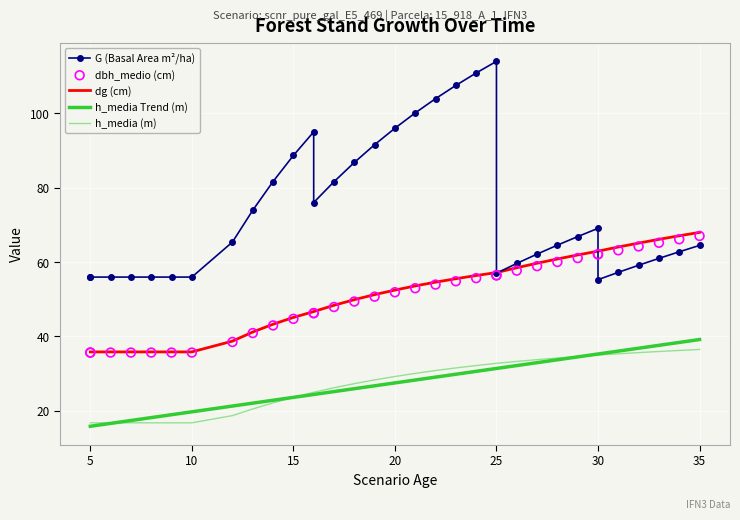

Which series contains the lowest Y value?

h_media Trend (m)